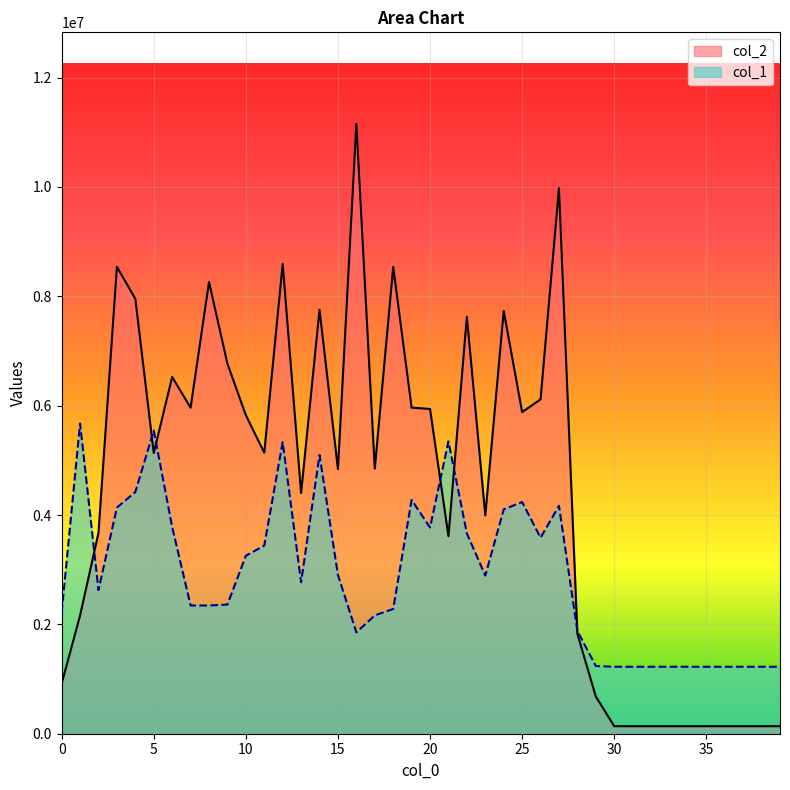

Reading left to right, what are all the values shown in this chart?

col_2: 915032	2161622	3675431	8538035	7954325	5134215	6523992	5962284	8261005	6767048	5825625	5139229	8590799	4401753	7754401	4840650	11154186	4848474	8537935	5963830	5939068	3612367	7624664	3993449	7732725	5882390	6114116	9977028	1826756	680558	137200	137200	137200	137200	137200	137200	137200	137200	137200	137200
col_1: 2218500	5673000	2627000	4136000	4420500	5544500	3780000	2345500	2345500	2362000	3254500	3441500	5332500	2770500	5097000	2903000	1853000	2164000	2281500	4275500	3771000	5345500	3662000	2892000	4103000	4237000	3585000	4168500	1877500	1238000	1225000	1225000	1225000	1225000	1225000	1225000	1225000	1225000	1225000	1225000